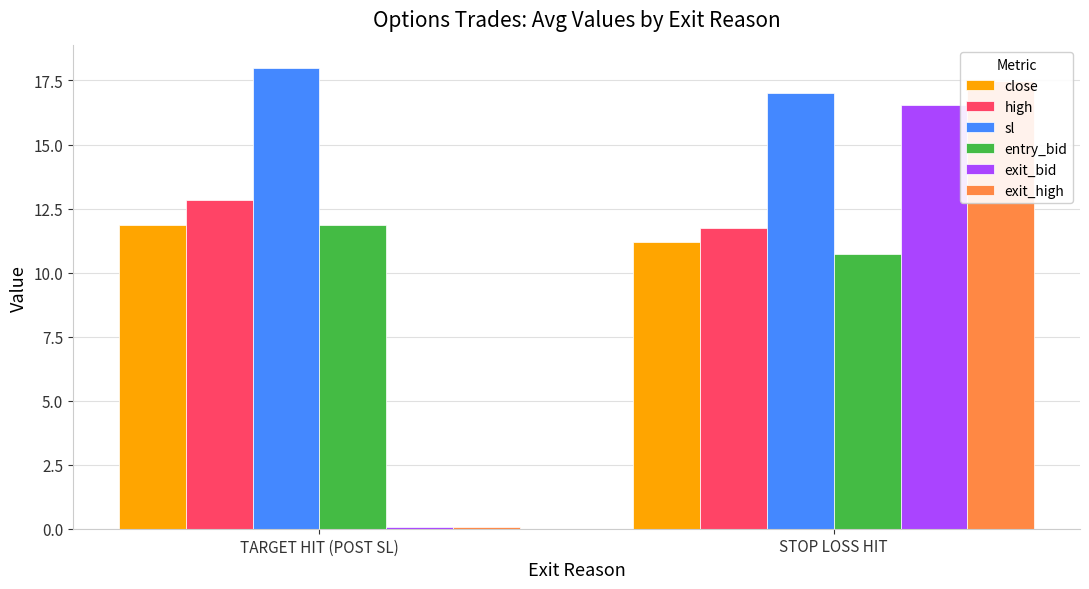

The value of sl at STOP LOSS HIT is 30.1. True or false?

False